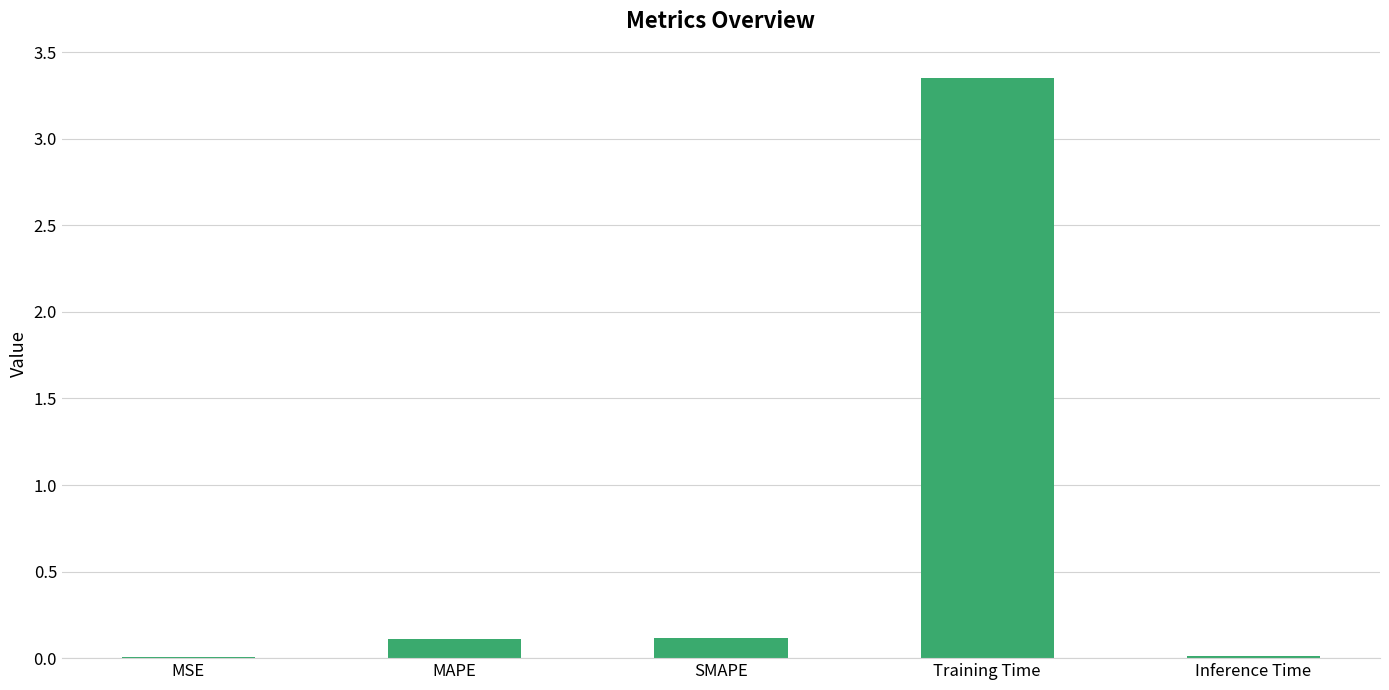

Which has a higher value, MAPE or Inference Time?

MAPE